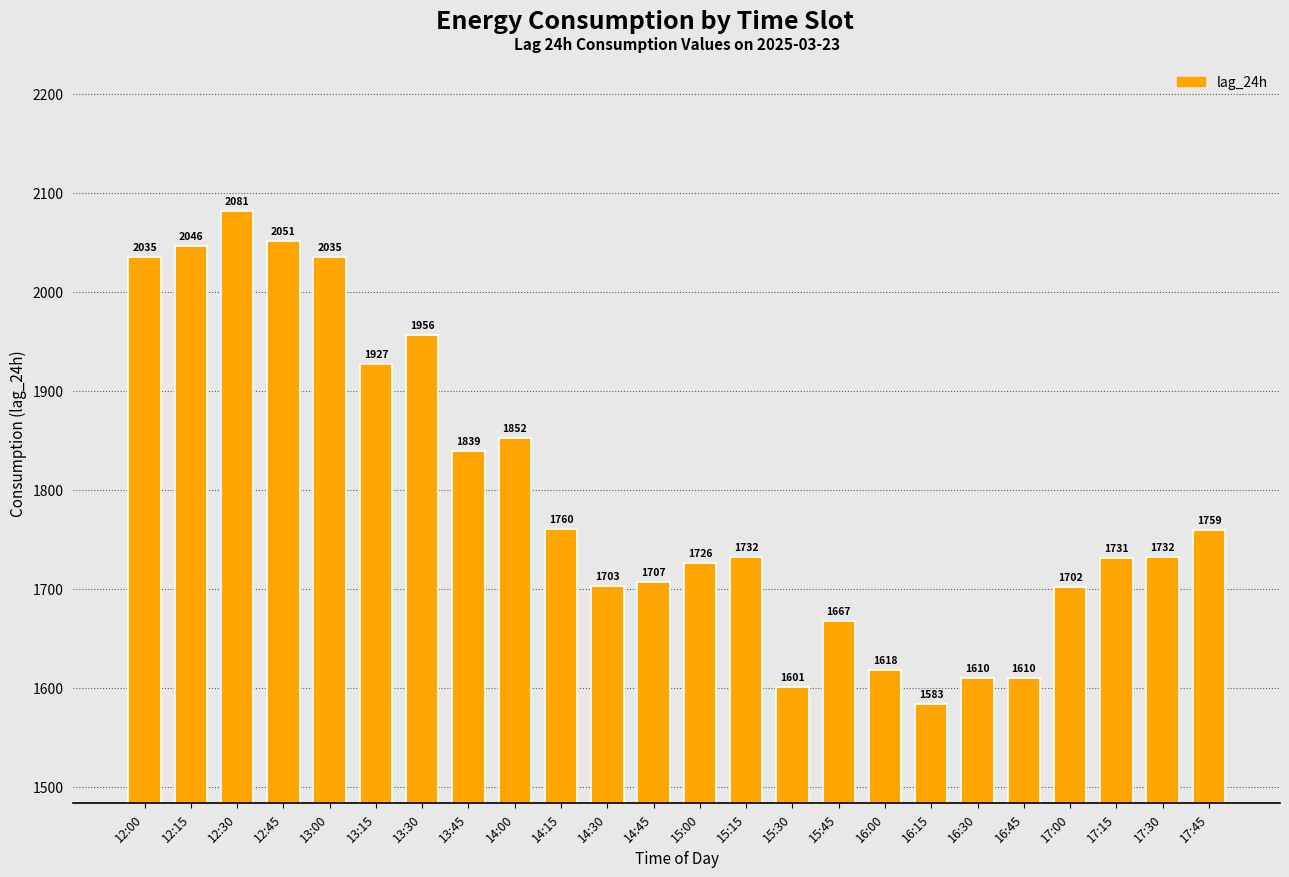

Does the chart contain any negative values?

No